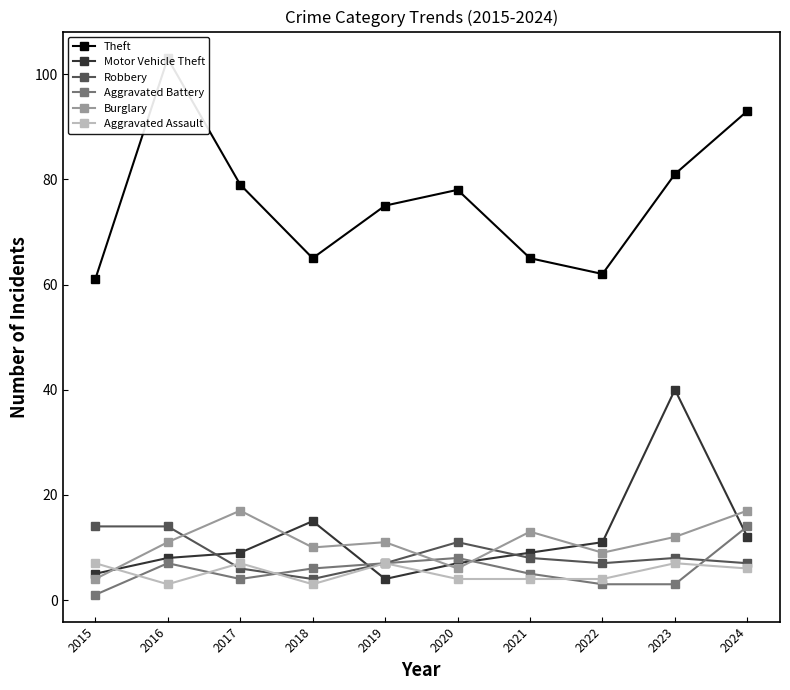

How many interior local valleys does the Burglary series have?

3